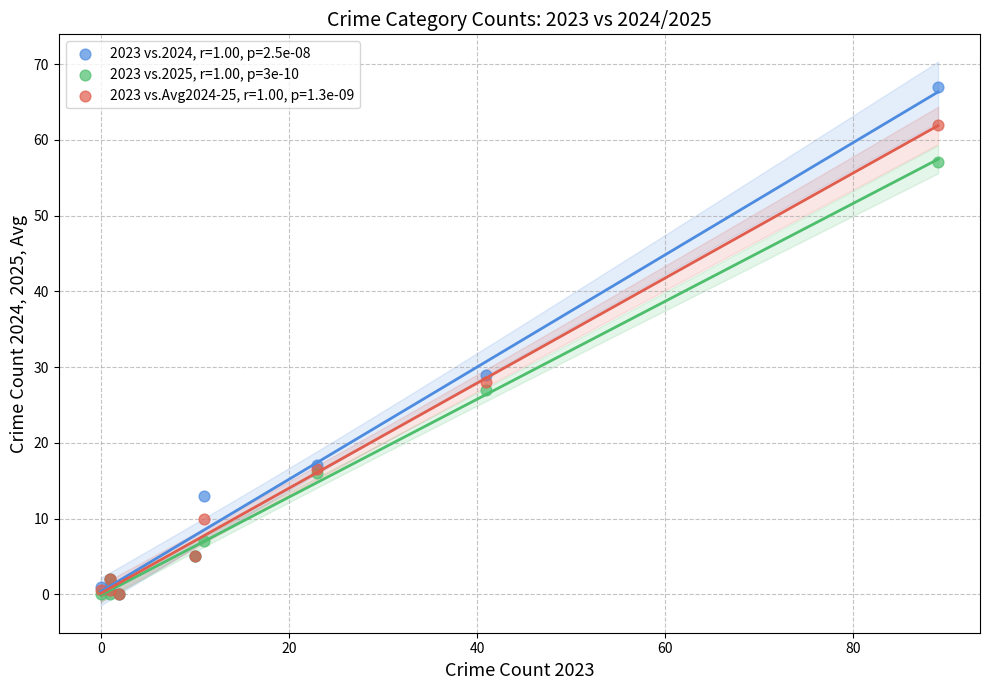

Across all series, what Y value is closest to 33?

29.0